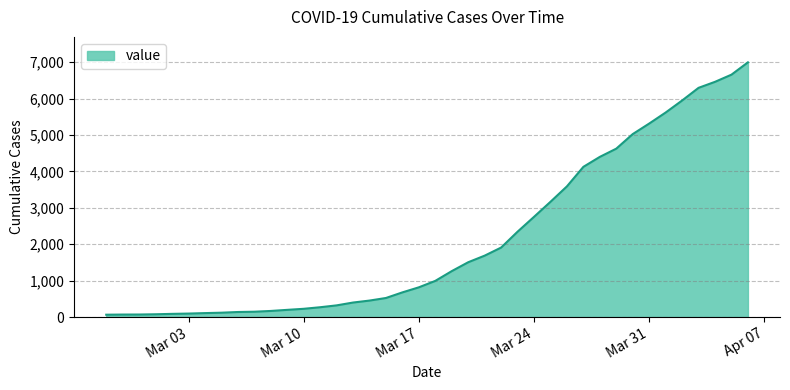

What is the maximum value shown in the chart?

6995